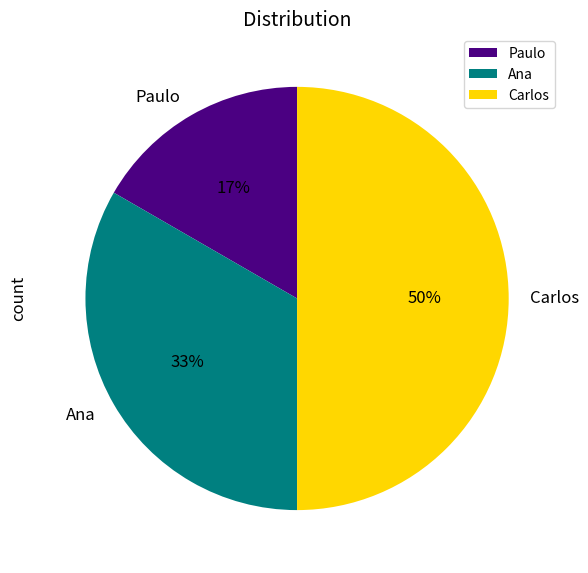

To the nearest percent, what percentage of the pie is Carlos?

50%